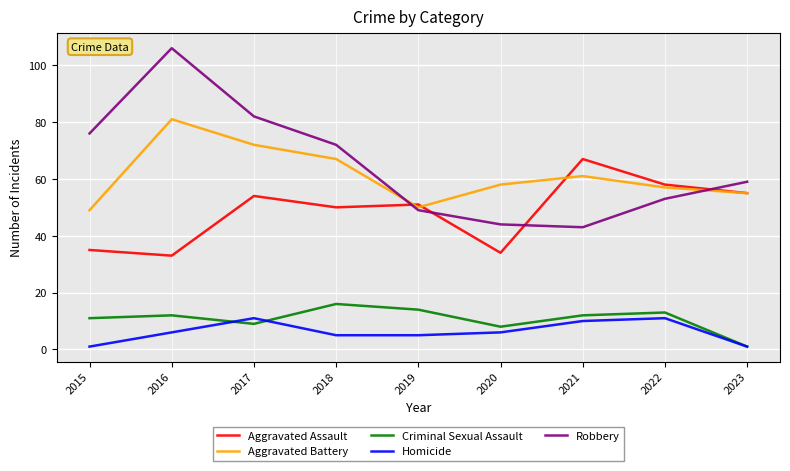

Reading right to left, list all the values displayed in this chart.

Aggravated Assault: 55	58	67	34	51	50	54	33	35
Aggravated Battery: 55	57	61	58	50	67	72	81	49
Criminal Sexual Assault: 1	13	12	8	14	16	9	12	11
Homicide: 1	11	10	6	5	5	11	6	1
Robbery: 59	53	43	44	49	72	82	106	76